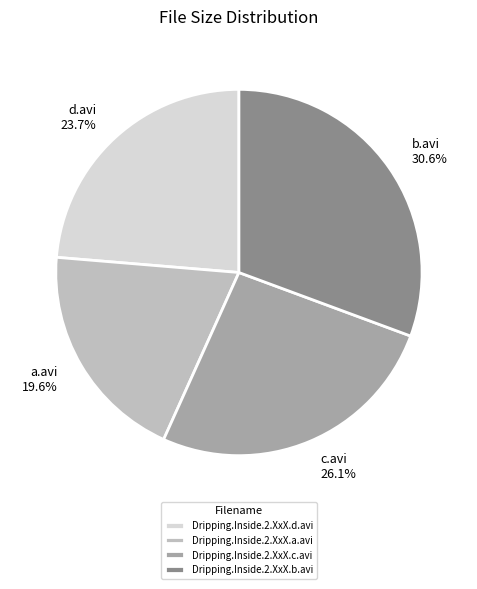

Is there a majority slice in this chart?

No